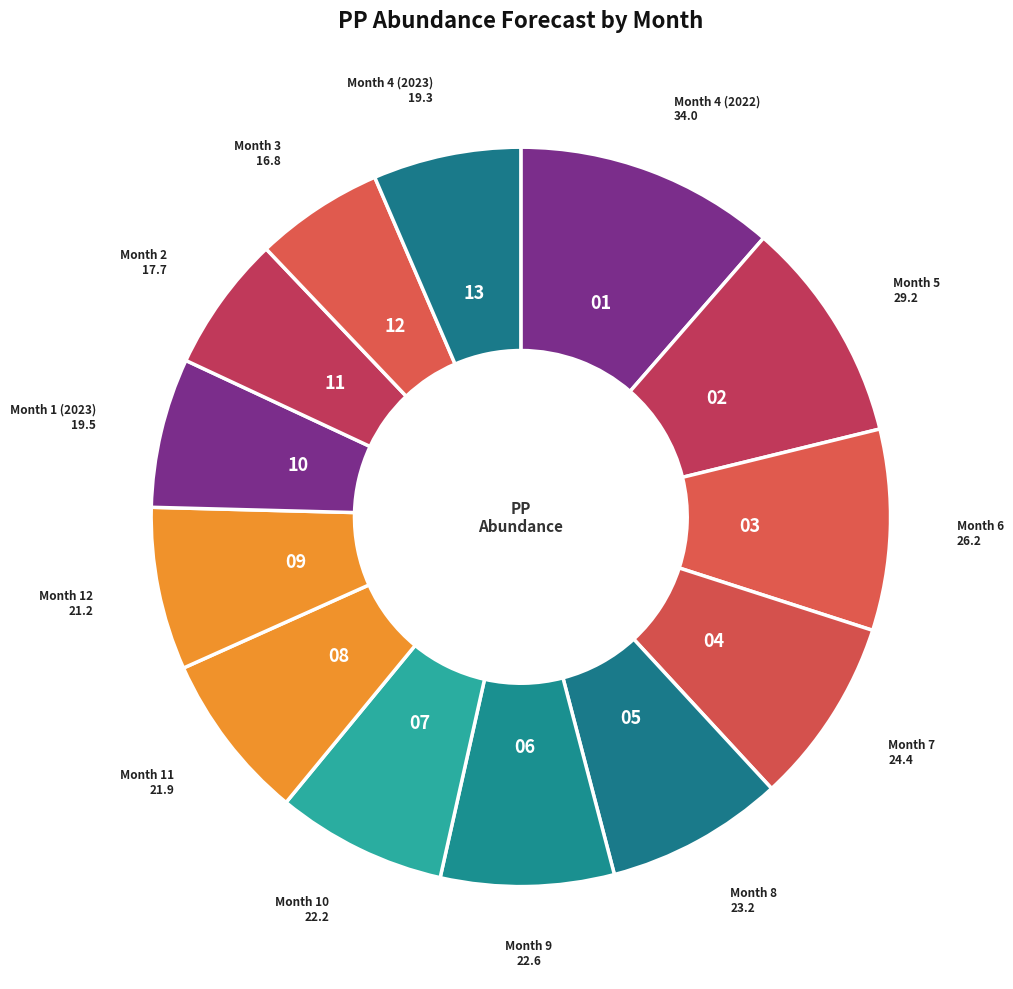

To the nearest percent, what is the average slice percentage?

8%